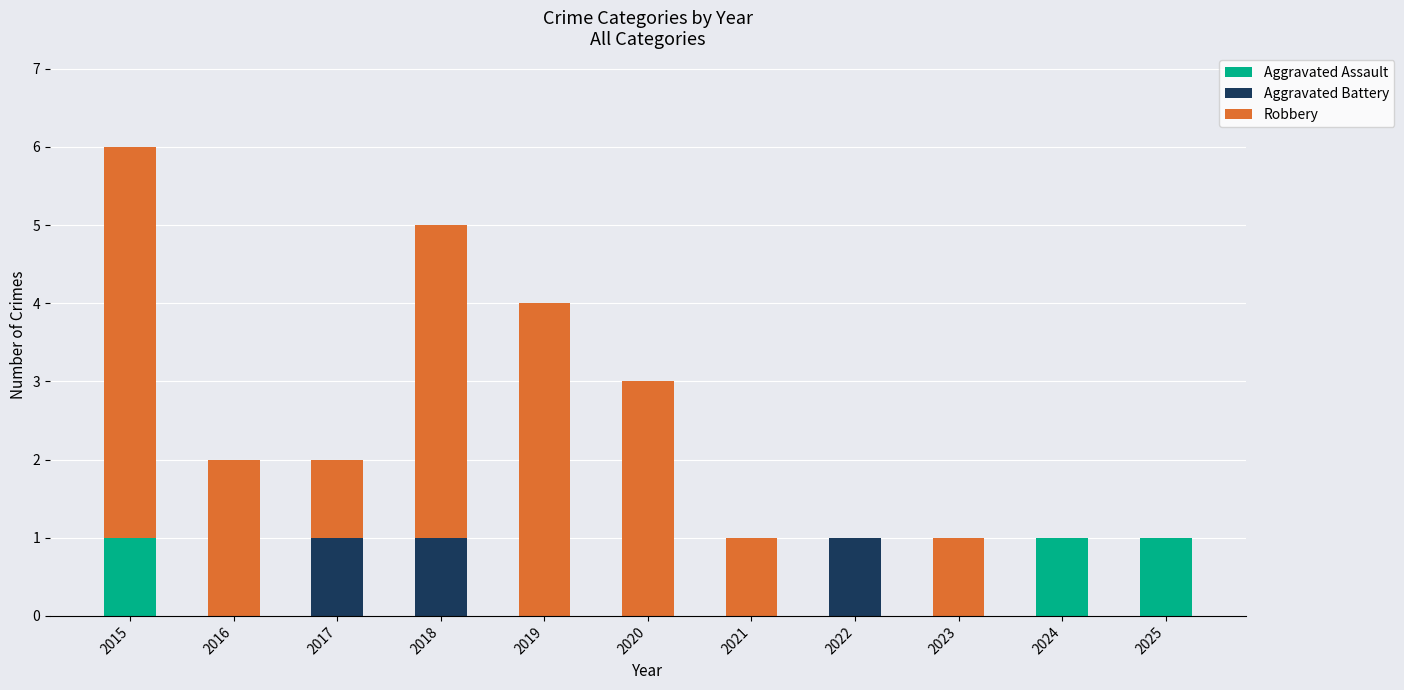

At which category is the sum across all series the highest?

2015